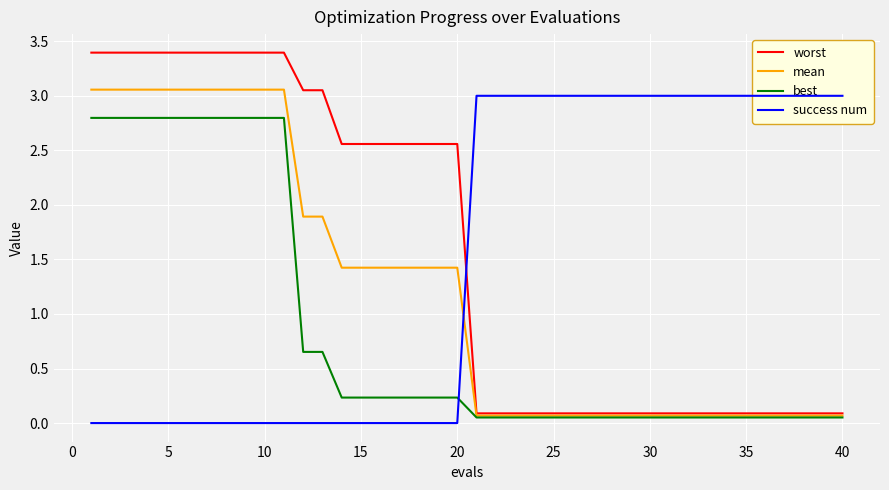

Which series has the largest total across all categories?

worst